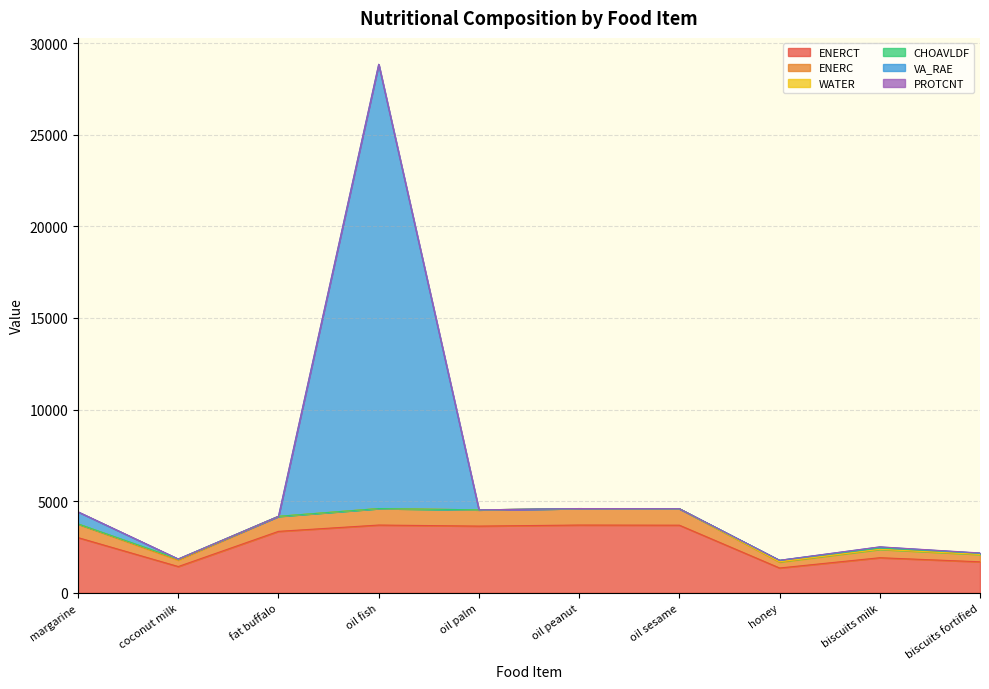

What is the lowest value of the ENERCT series?

1356.6